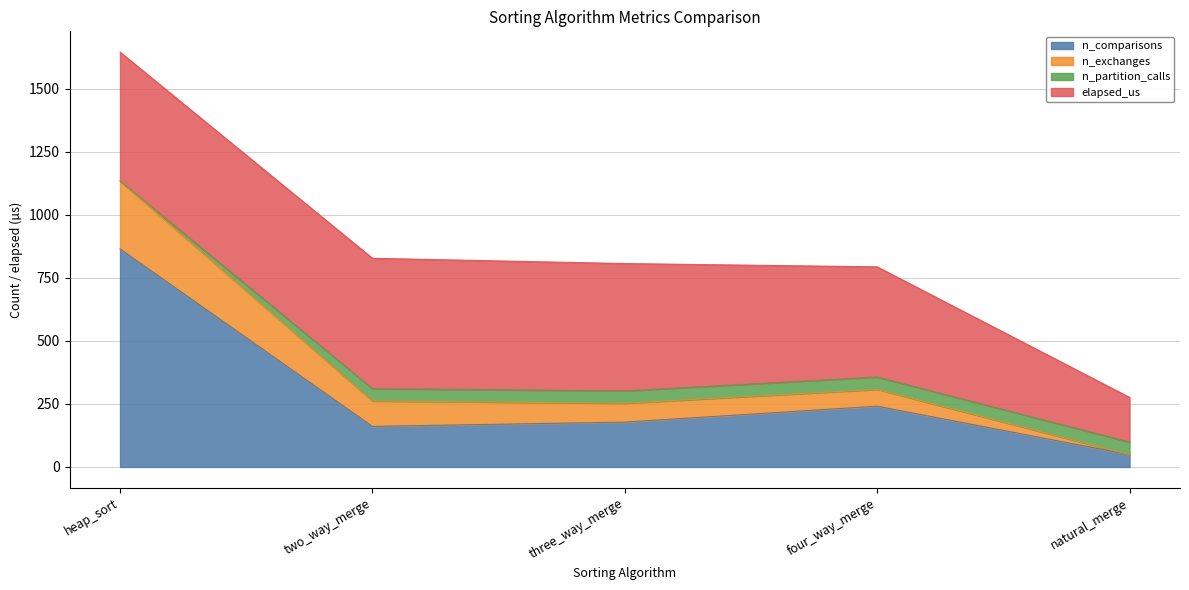

At which category is the sum across all series the highest?

heap_sort